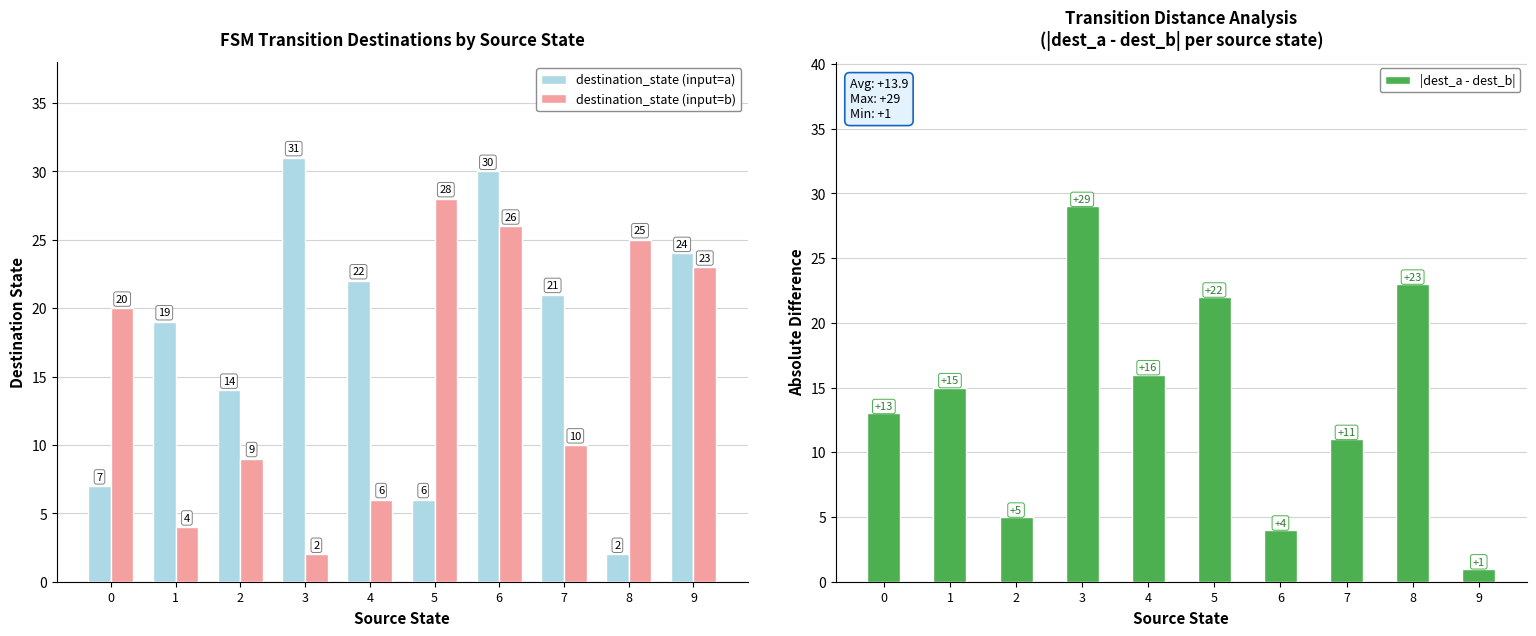

Between 2 and 5, which series saw the biggest shift?

destination_state (input=b)